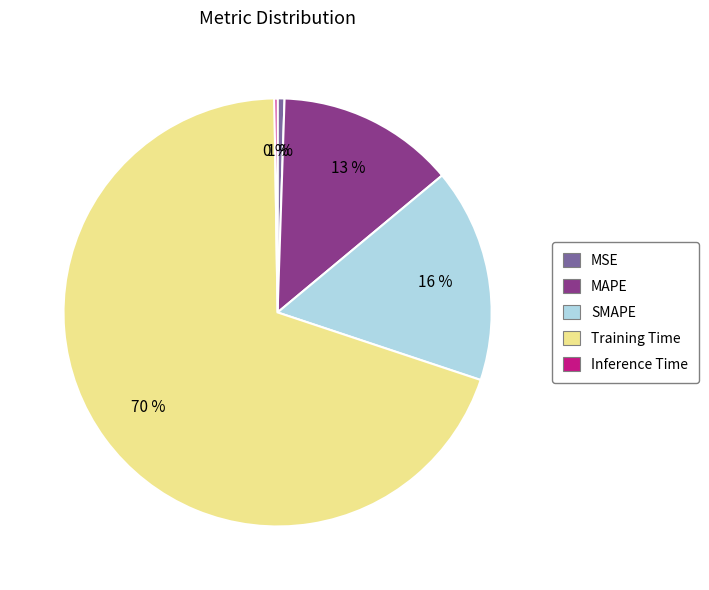

Which category has the biggest portion of the pie?

Training Time